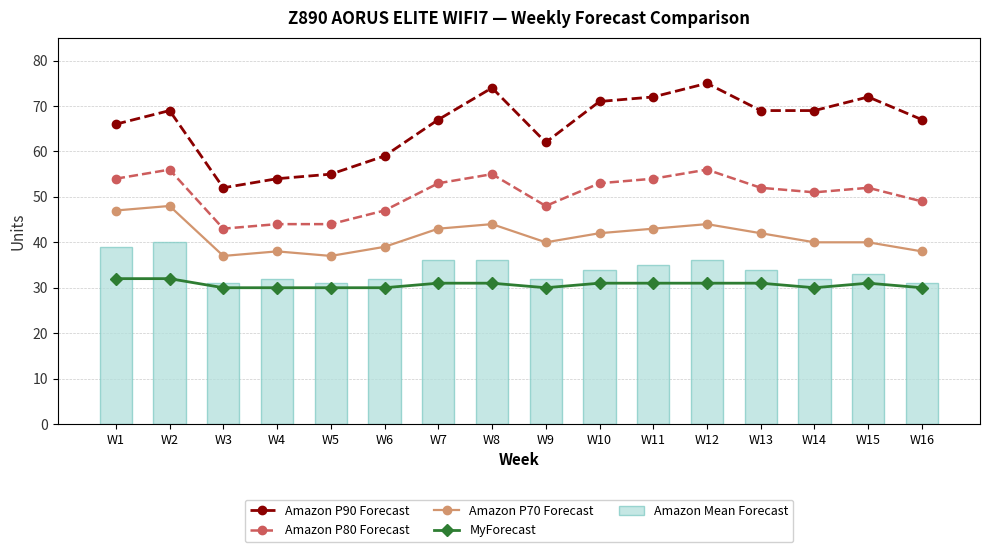

What is the spread (max minus min) of values at W7?

36